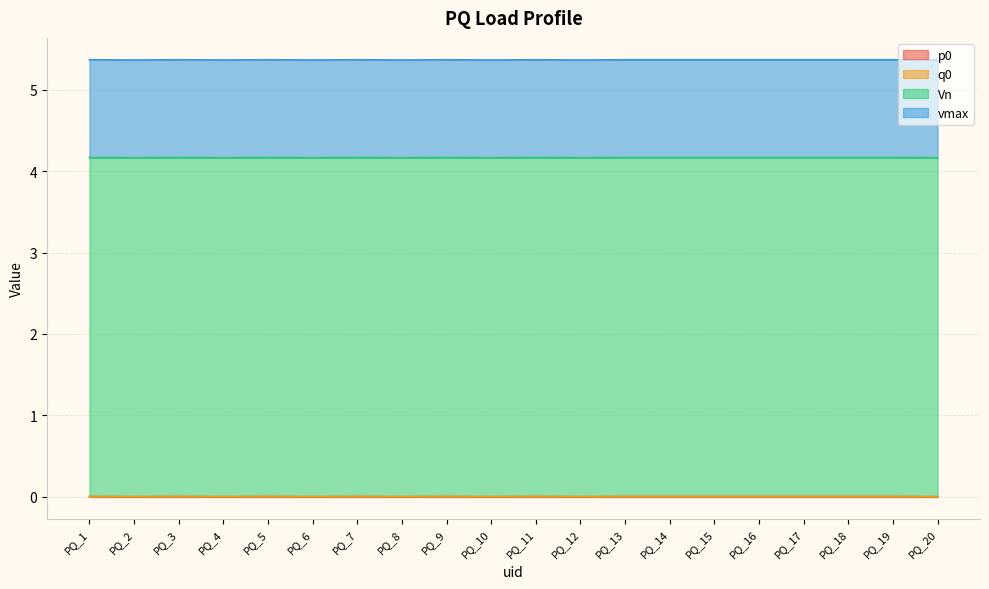

Does the chart display data point markers on the line(s)?

No